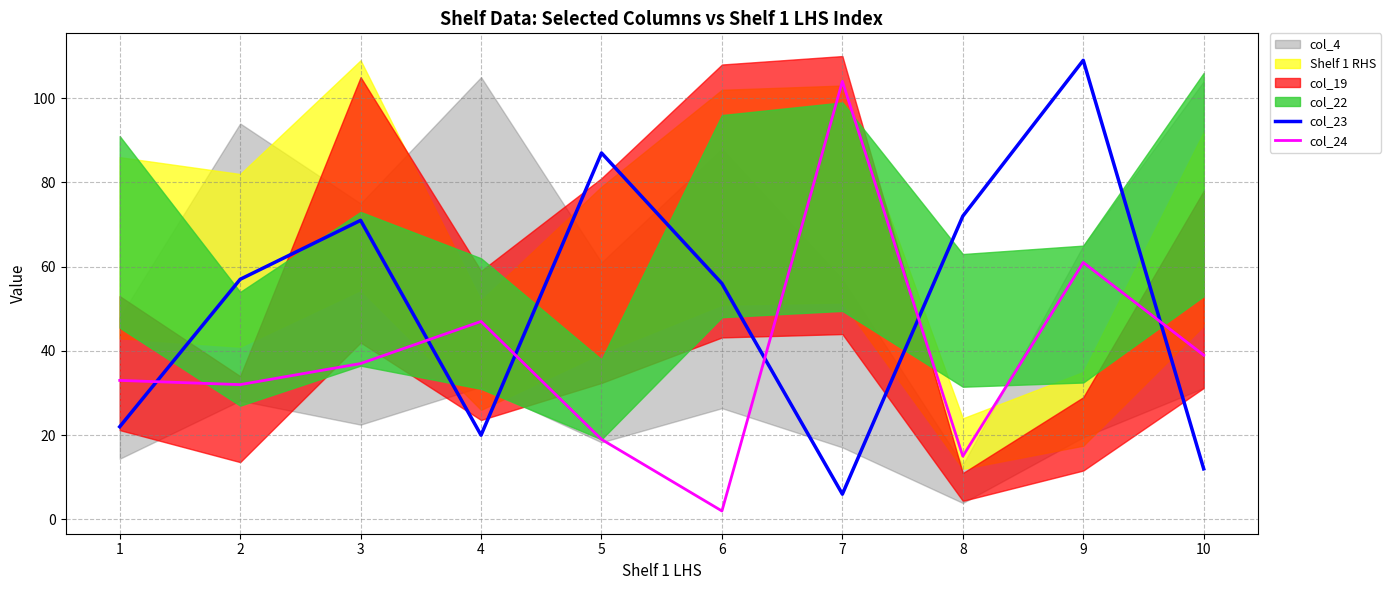

How many lines are shown in the chart?

2